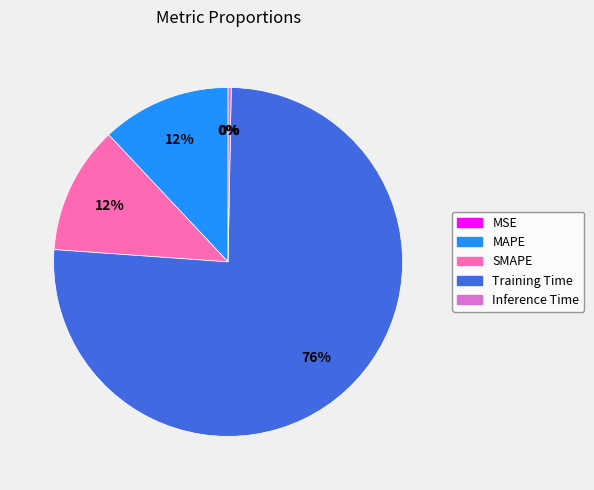

What is the largest slice in the pie chart?

Training Time